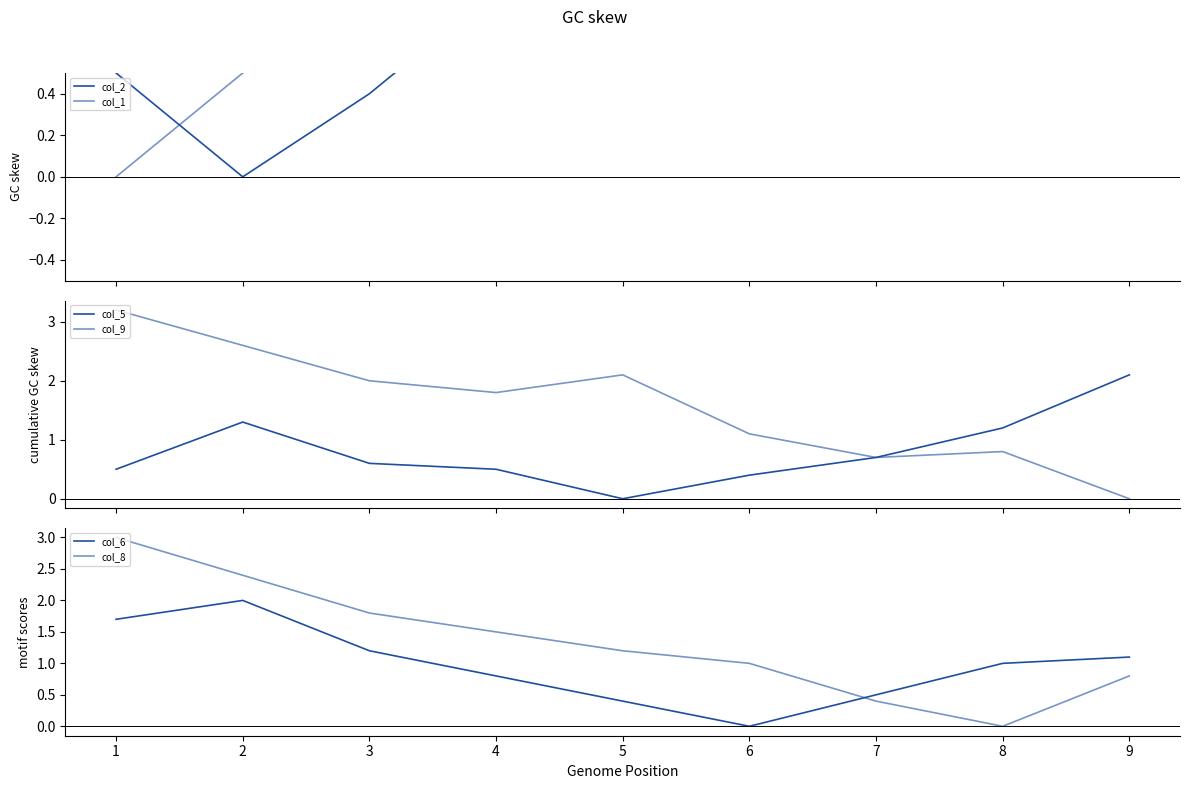

At which category does the chart reach its minimum across all series?

2